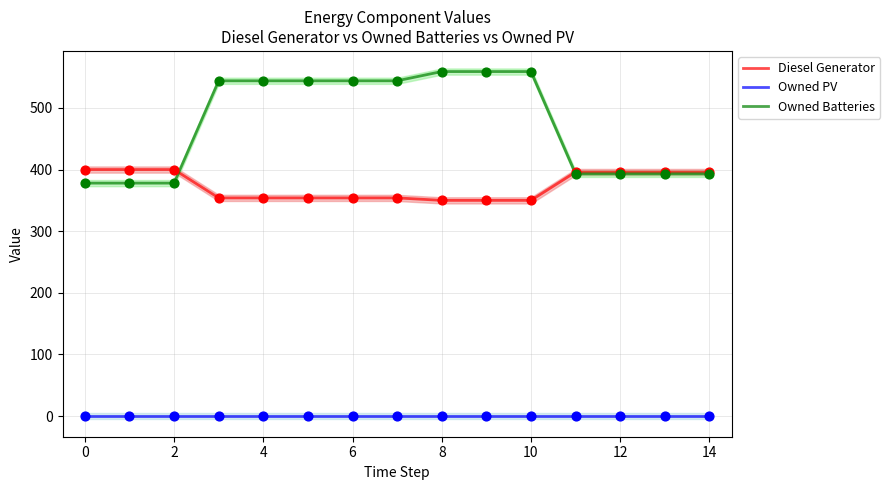

What is the lowest value of the Diesel Generator series?

350